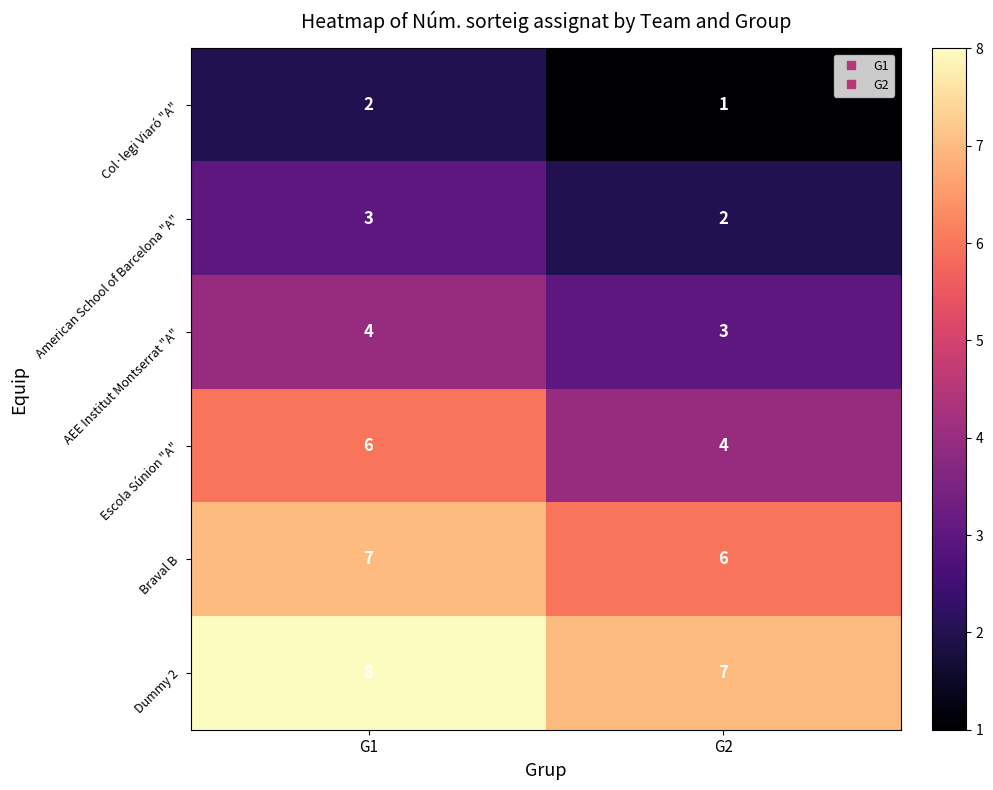

List the series in order of their peak value, lowest first.

Col·legi Viaró "A", American School of Barcelona "A", AEE Institut Montserrat "A", Escola Súnion "A", Braval B, Dummy 2